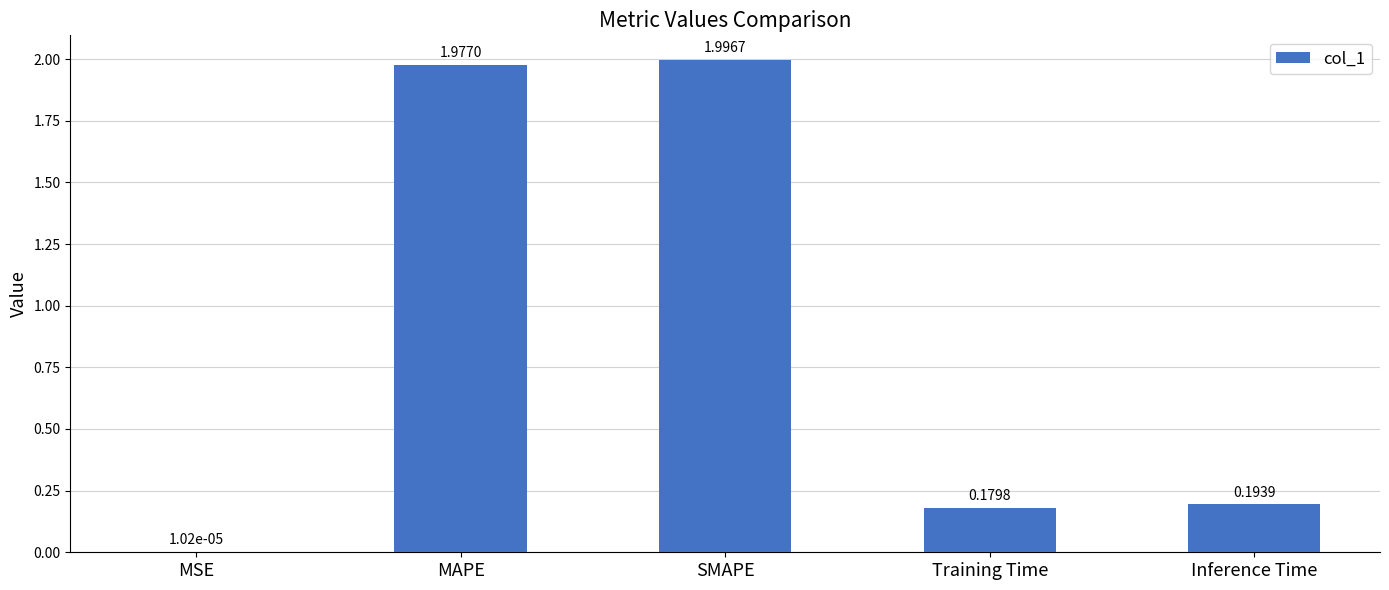

Between MAPE and SMAPE, which is larger?

SMAPE